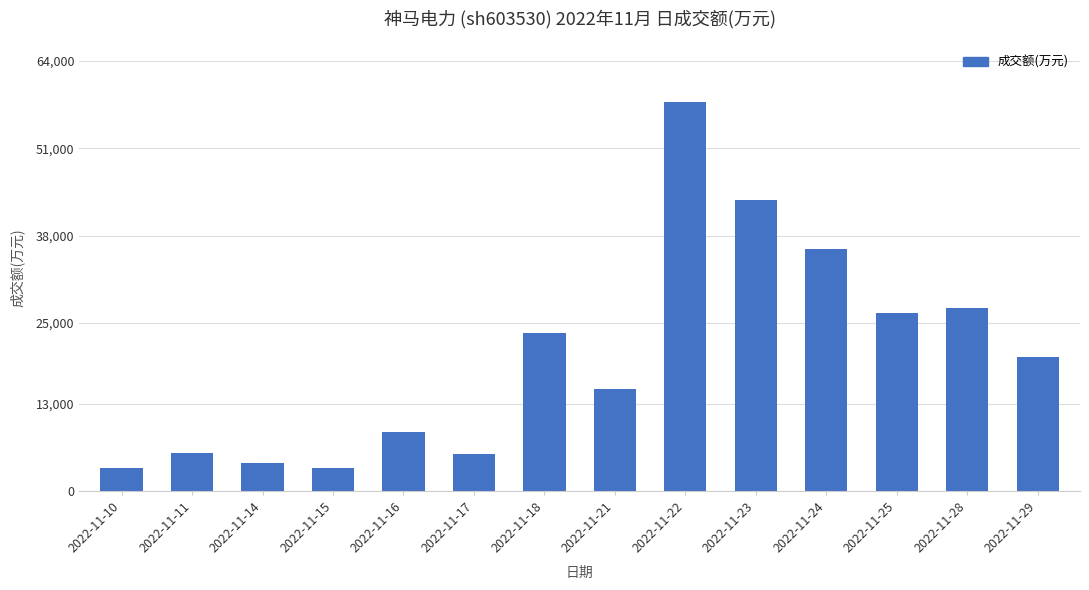

What is the value of the 4th bar from the left?

3363